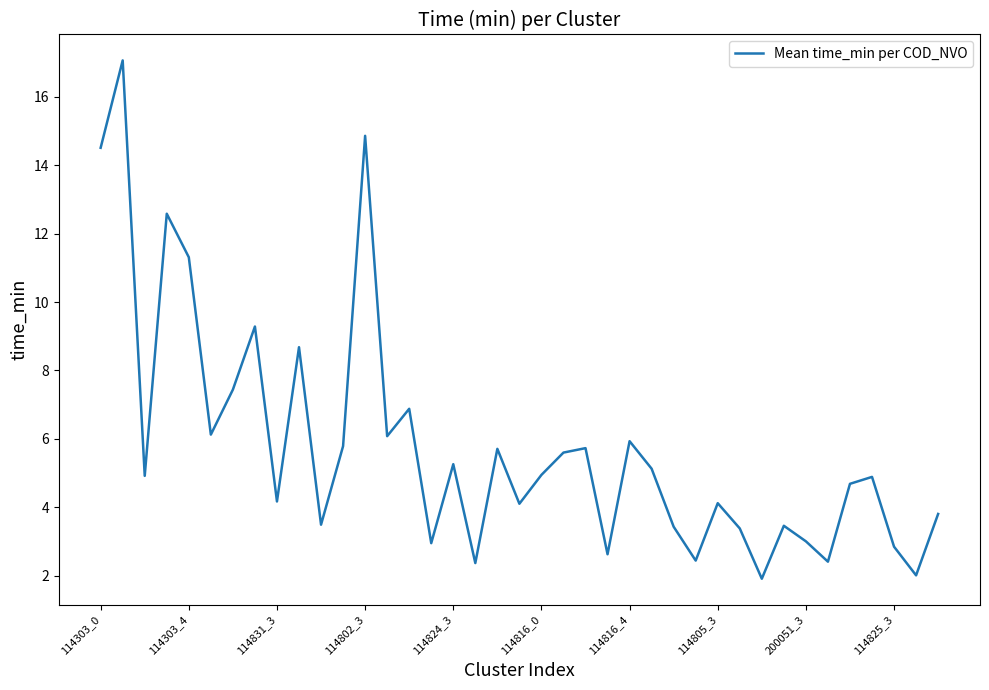

What is the maximum value shown in the chart?

17.1